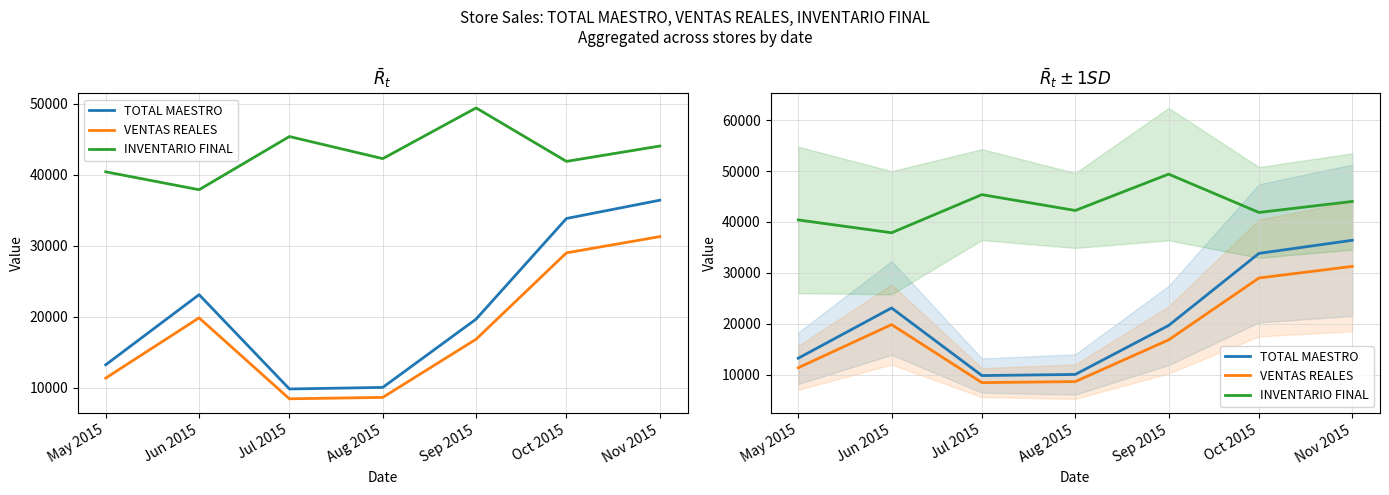

How many interior local peaks does the VENTAS REALES series have?

1